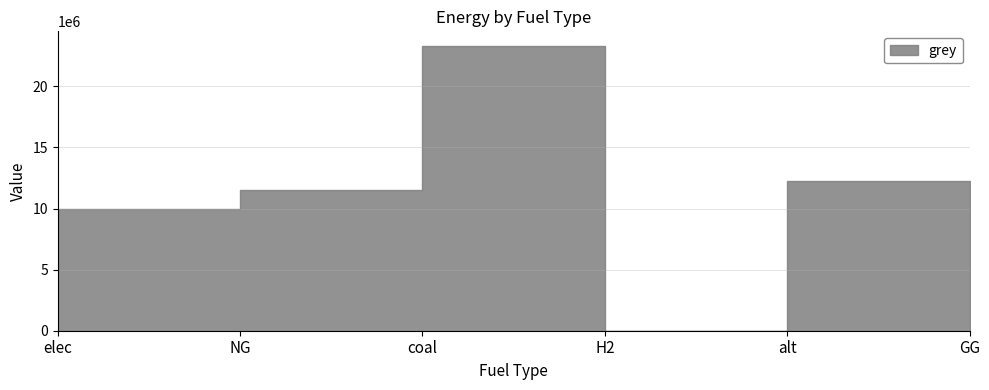

The chart shows a value of 23333392.0 at coal. True or false?

True